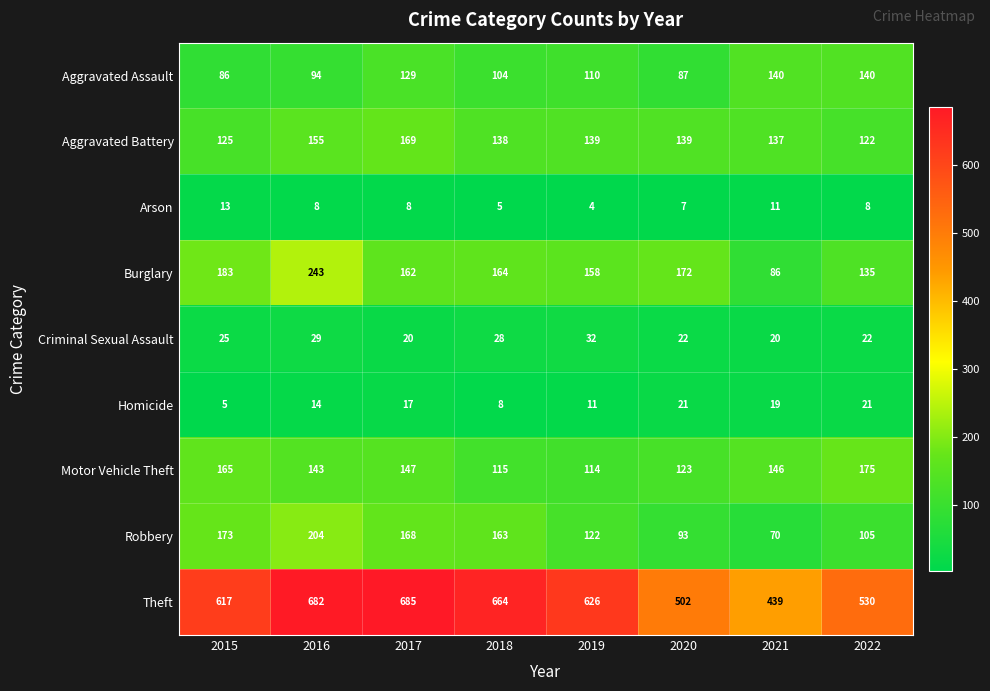

True or false: Homicide has a value of 21 at 2022.

True